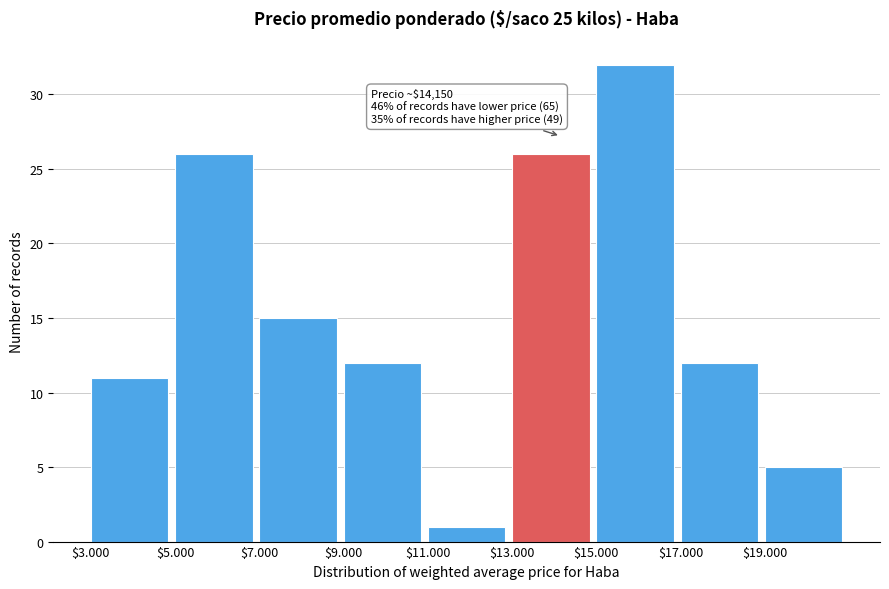

Reading right to left, transcribe all the data shown in this chart.

5	12	32	26	1	12	15	26	11